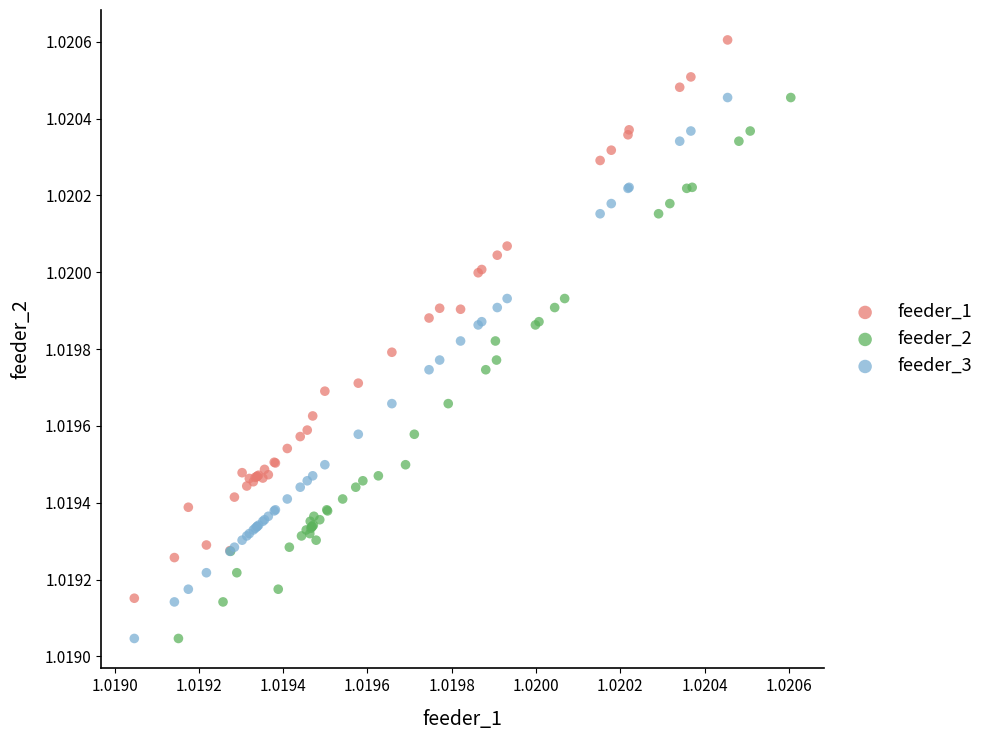

Which series reaches the maximum Y coordinate?

feeder_1